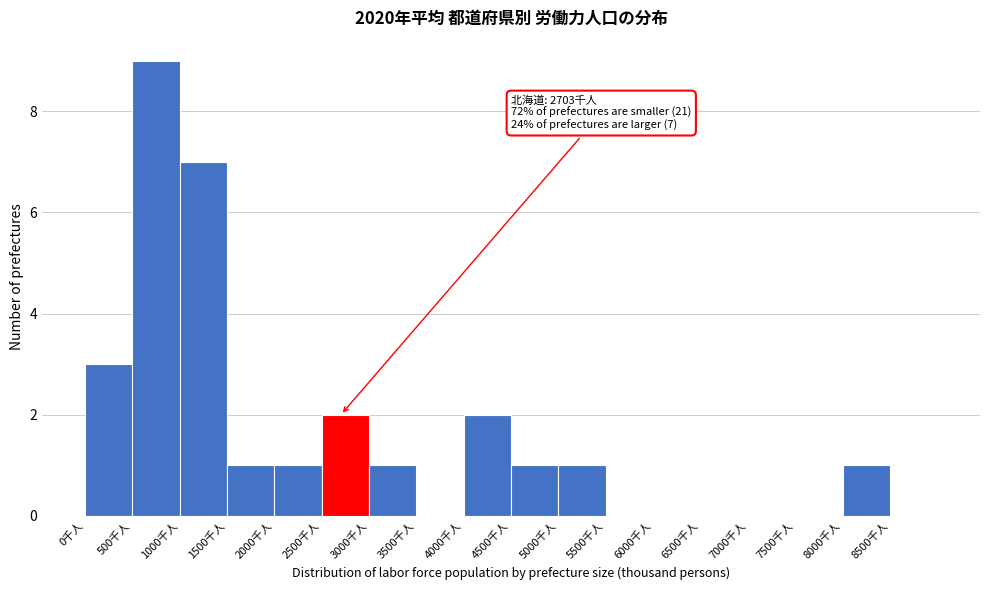

Which range on the x-axis has the tallest bar?

500 to 1000